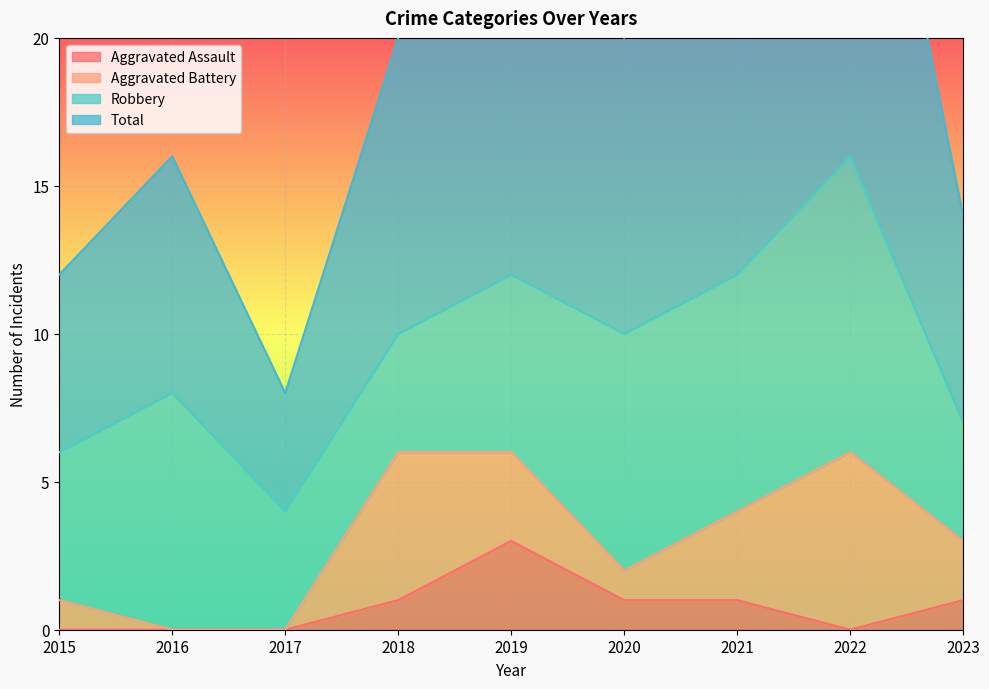

The Aggravated Assault series shows 0 at 2016. True or false?

True